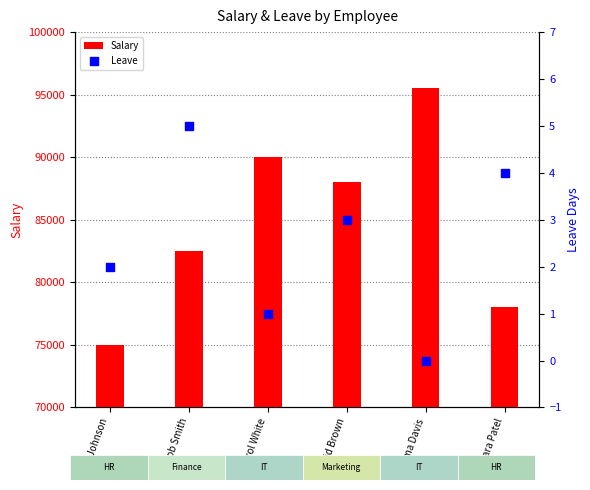

Which series has the largest total across all categories?

Salary